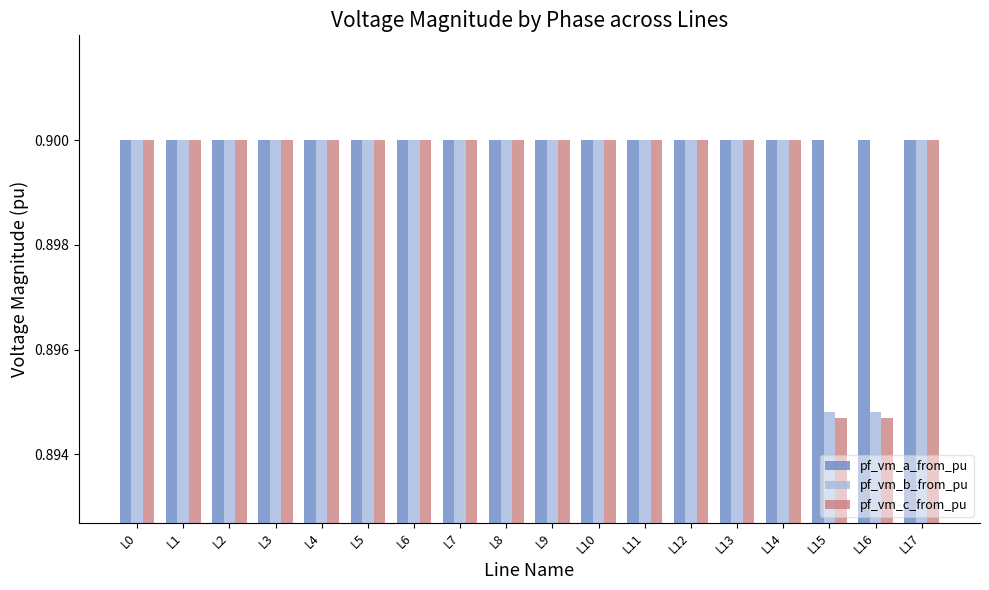

True or false: pf_vm_b_from_pu has a value of 0.5 at L12.

False